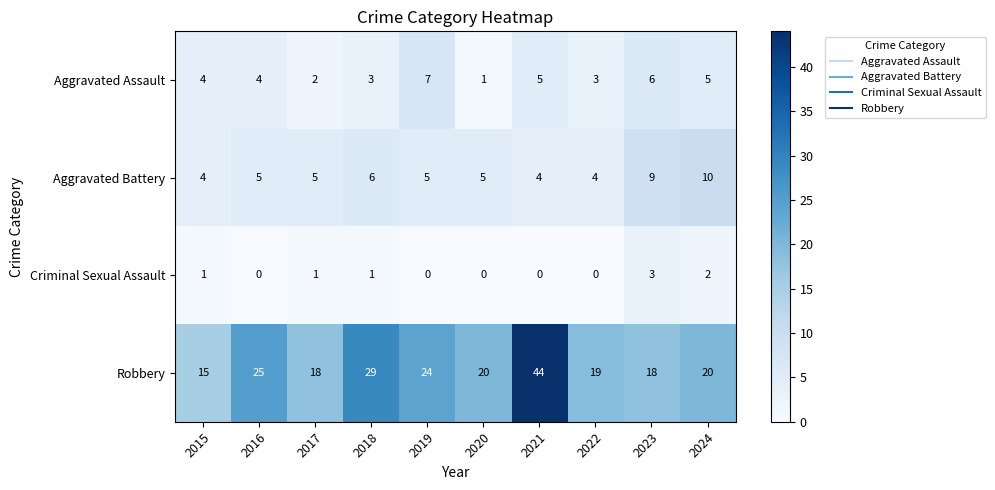

What is the difference between the maximum and minimum values in the Robbery series?

29